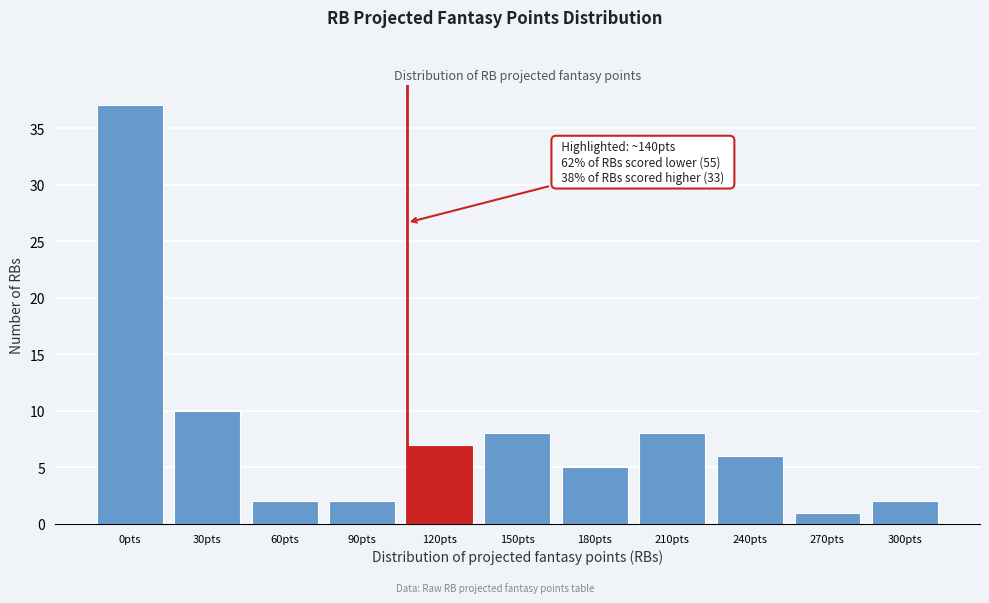

Reading left to right, what are all the values shown in this chart?

37	10	2	2	7	8	5	8	6	1	2